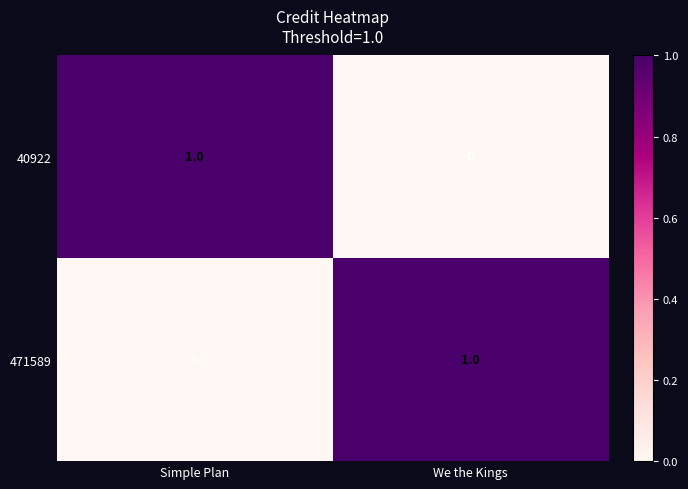

Which category has the lowest value in the 471589 series?

Simple Plan